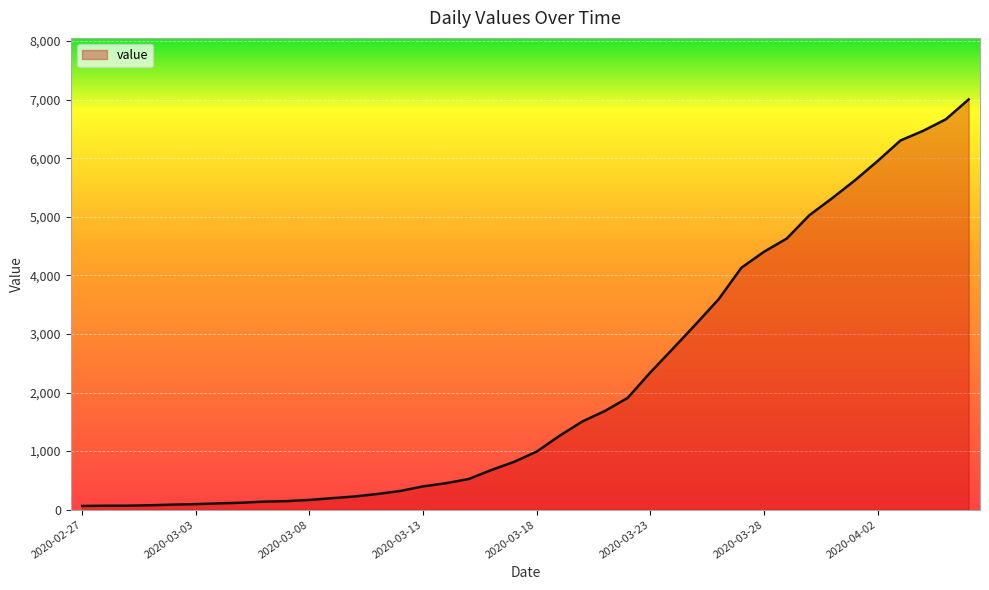

What is the greatest value displayed?

7004